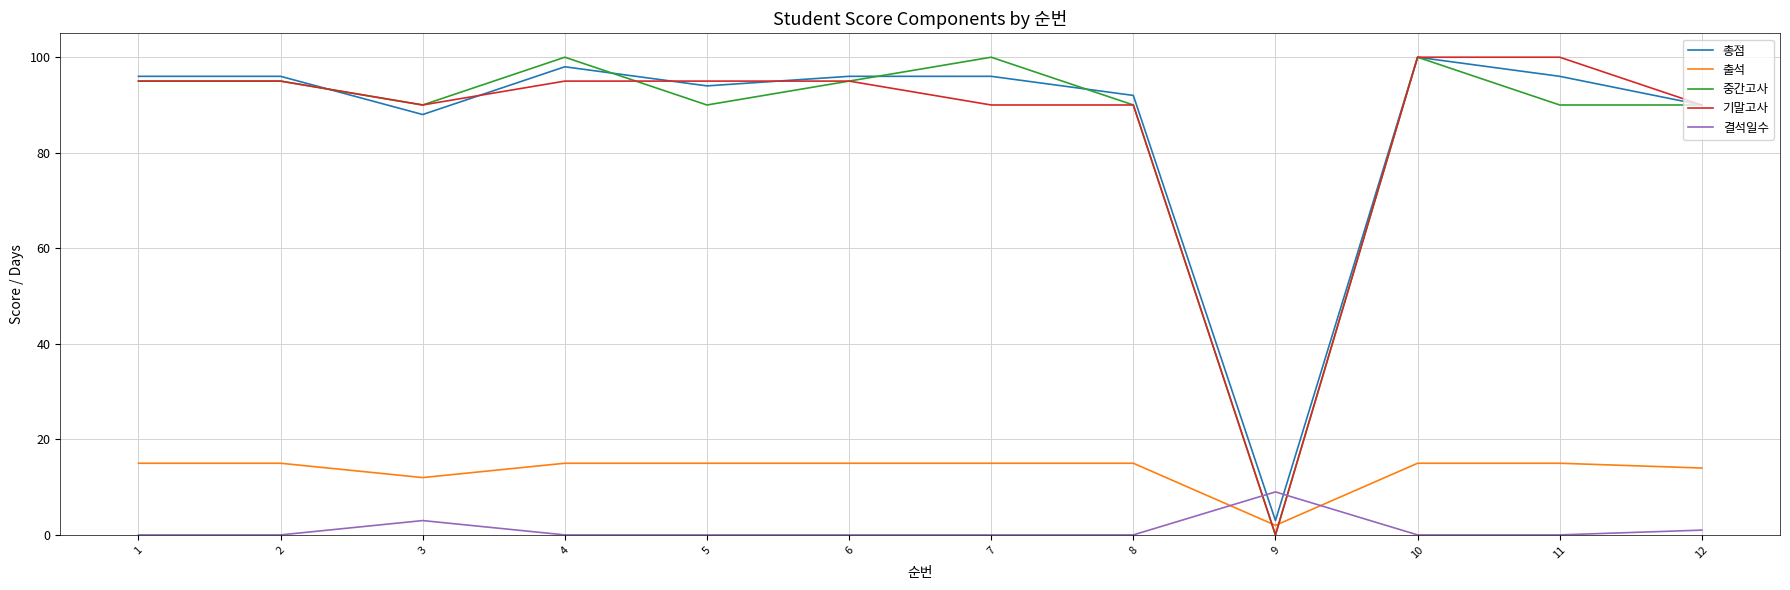

The value of 기말고사 at 5 is 95. True or false?

True